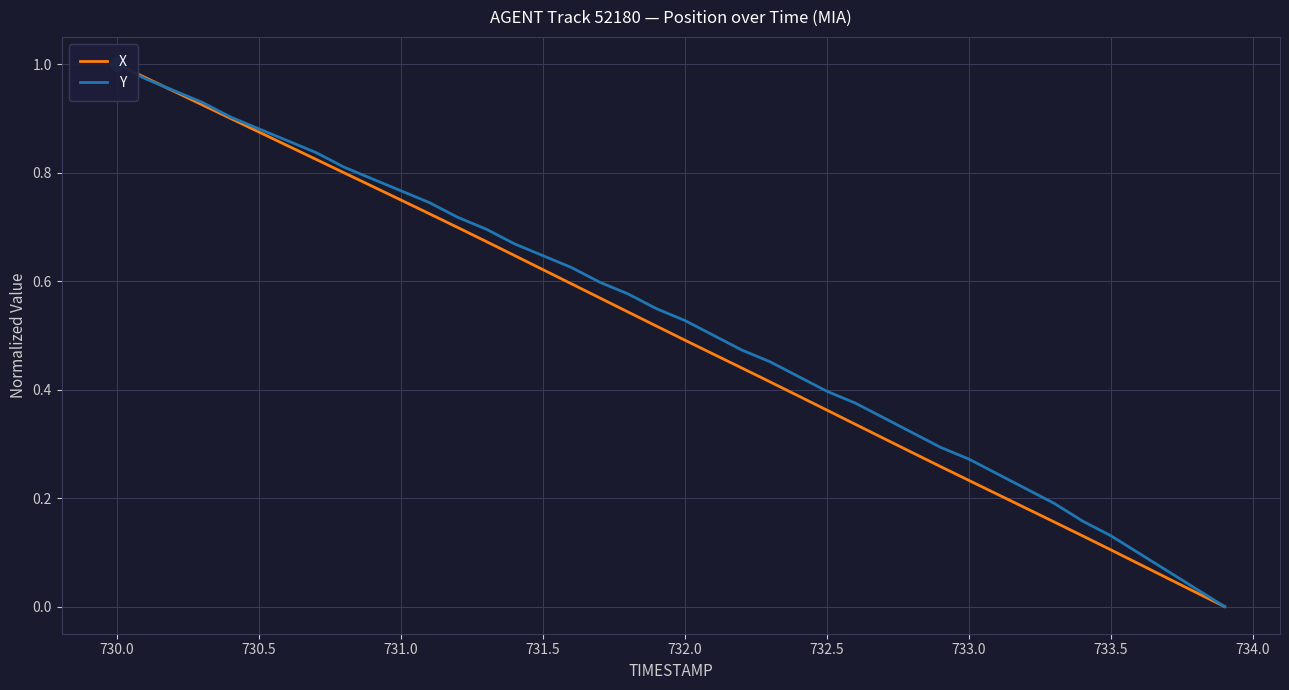

Is this an area chart (filled region under the line)?

No